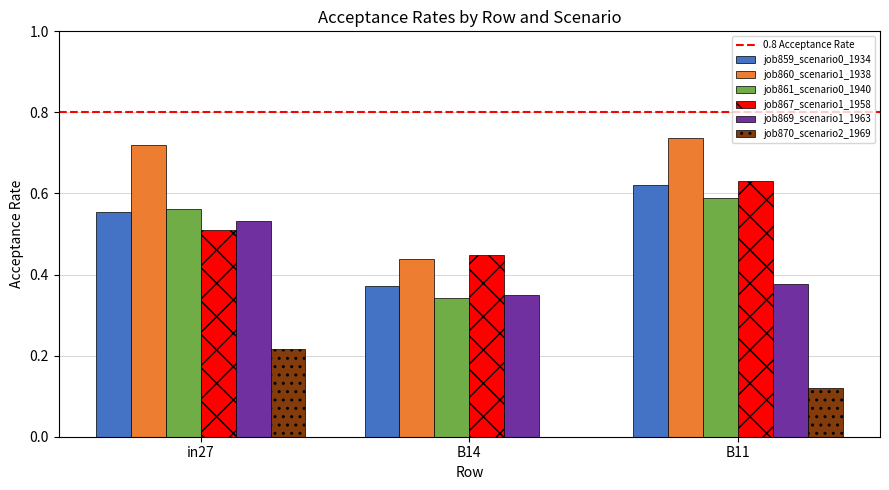

What is the sum of the job869_scenario1_1963 values at B14 and in27?

0.9